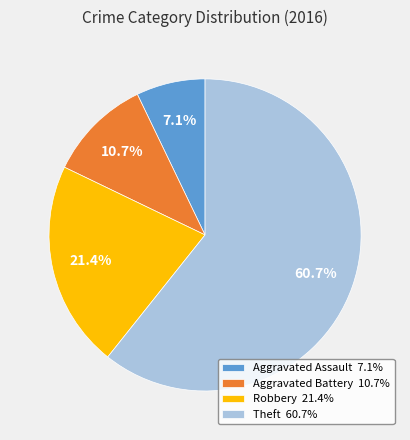

What percentage is the Robbery slice, to the nearest percent?

21%